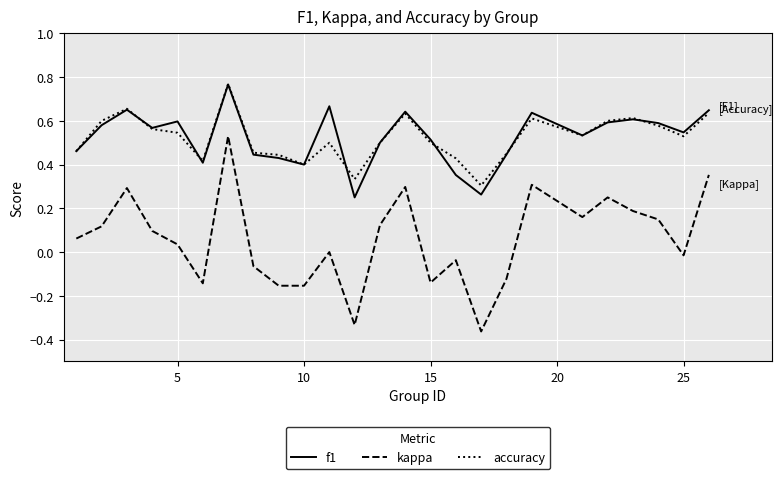

Which series has the largest range (max minus min)?

kappa